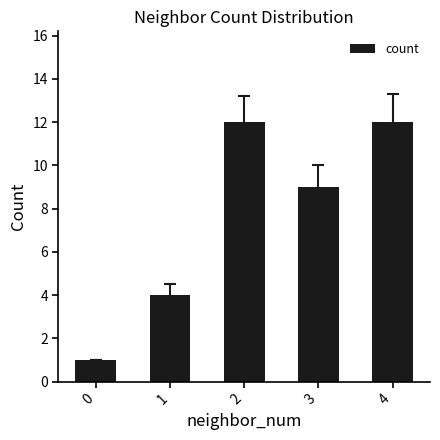

Approximately how many times larger is the value at 2 compared to 3?

1.3